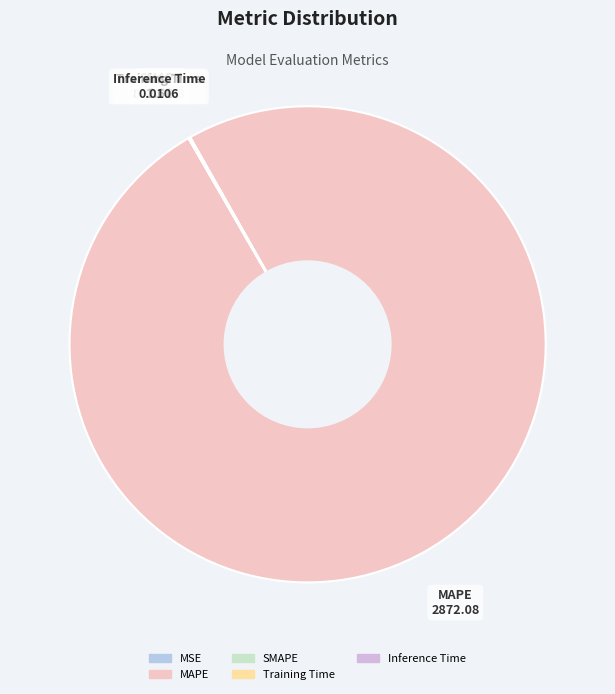

Which category accounts for the majority?

MAPE